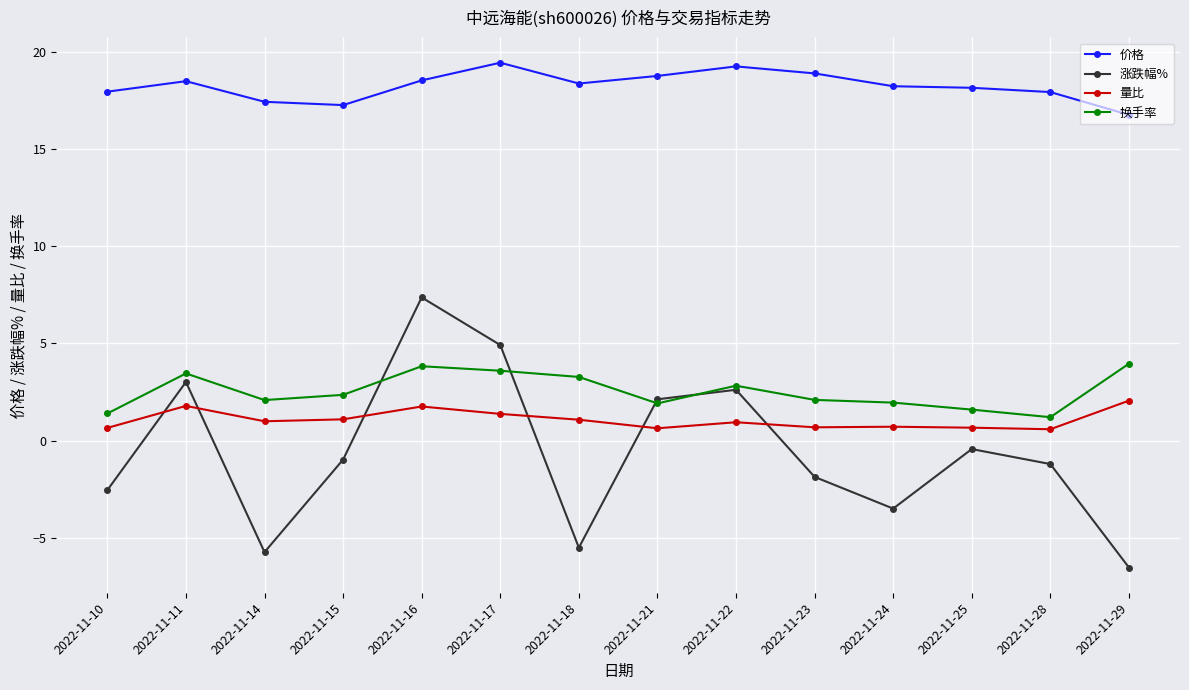

What is the smallest value displayed?

-6.5